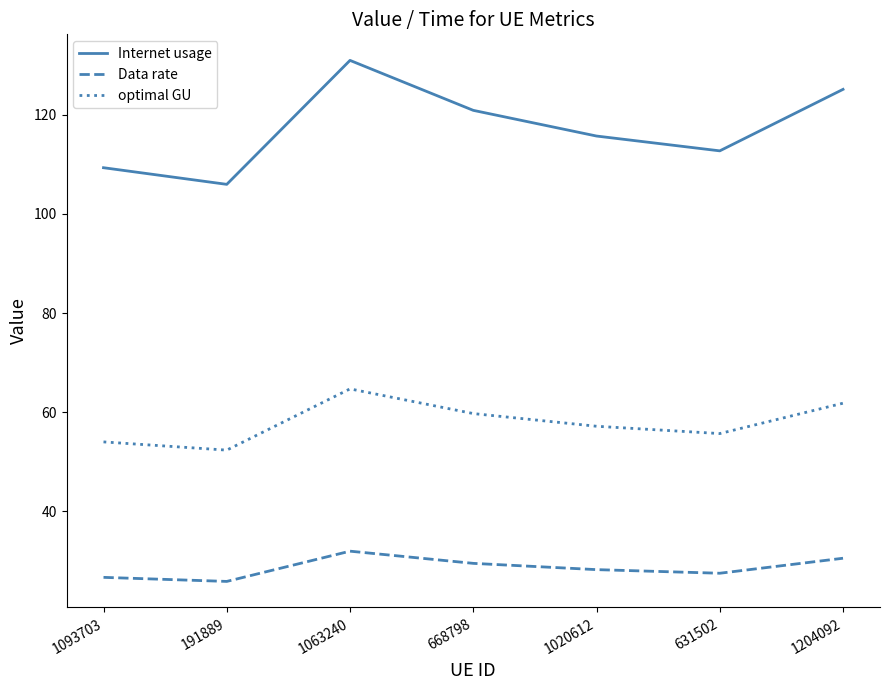

What is the sum of the Data rate values at 668798 and 191889?

55.4